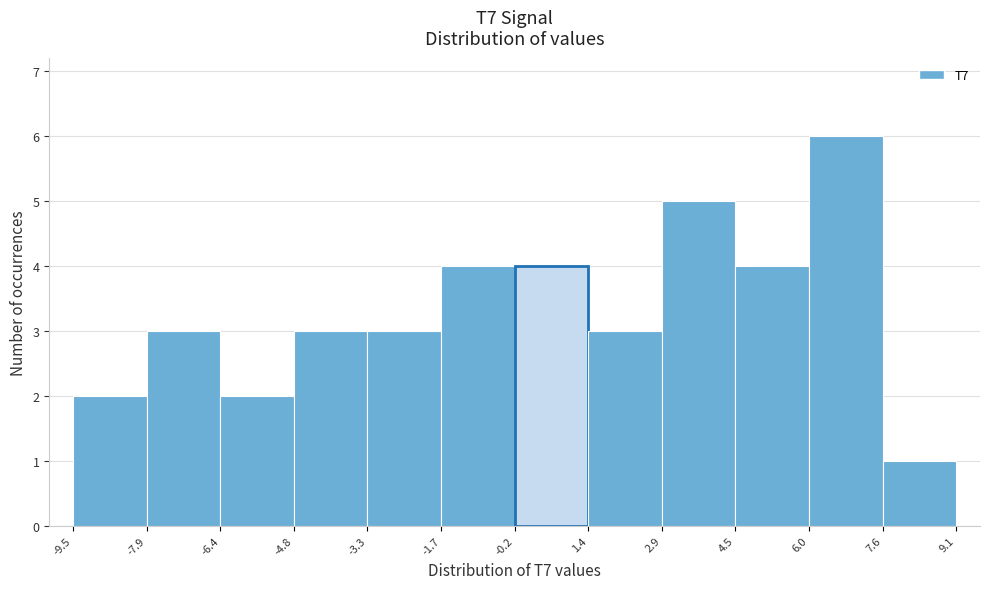

Reading left to right, list every bar in this chart as the range it spans on the x-axis followed by its height. The values are not printed on the chart, so give them approximately, as read against the axis.

-9.5 to -7.9: 2
-7.9 to -6.4: 3
-6.4 to -4.8: 2
-4.8 to -3.3: 3
-3.3 to -1.7: 3
-1.7 to -0.2: 4
-0.2 to 1.4: 4
1.4 to 2.9: 3
2.9 to 4.5: 5
4.5 to 6.0: 4
6.0 to 7.6: 6
7.6 to 9.1: 1